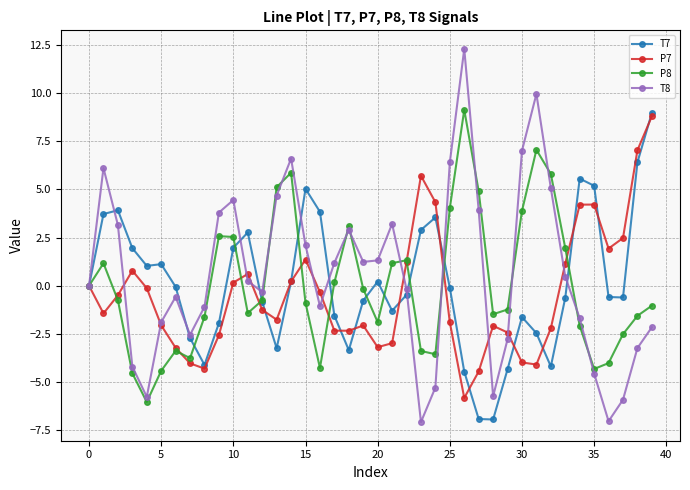

True or false: P7 has more than 1 points higher than both neighbors.

True